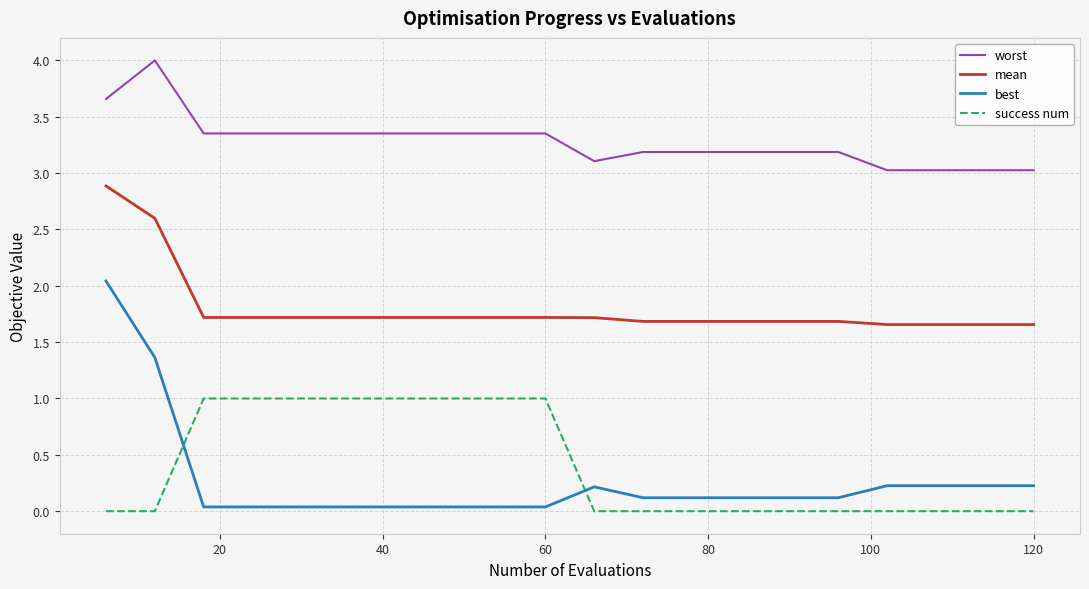

What is the difference between the maximum and minimum values in the success num series?

1.0